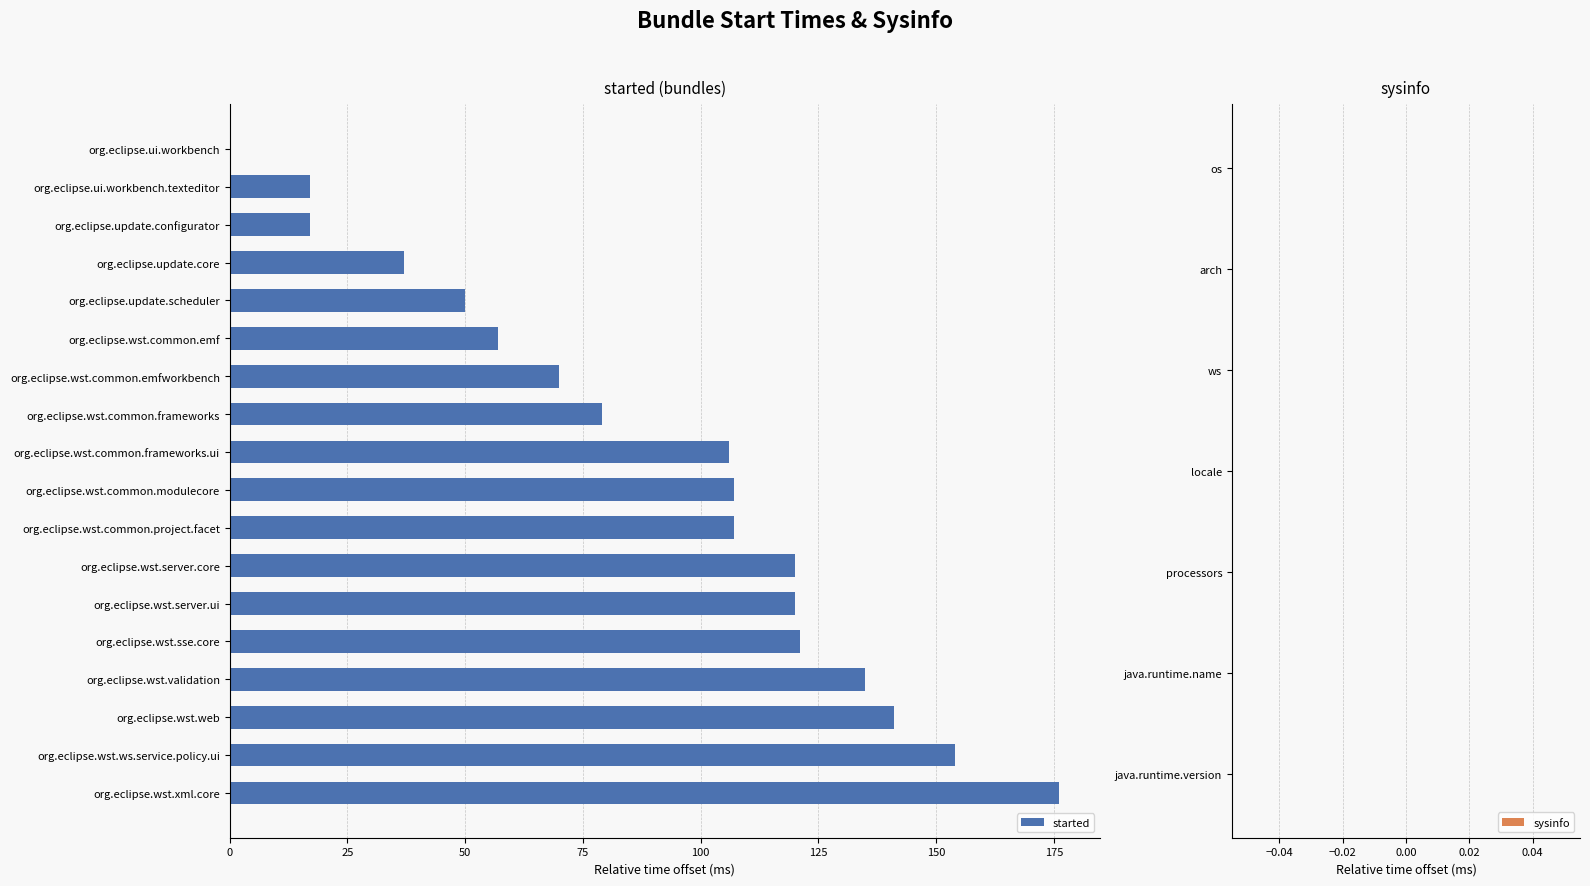

Reading bottom to top, transcribe all the data shown in this chart.

org.eclipse.wst.xml.core=176	org.eclipse.wst.ws.service.policy.ui=154	org.eclipse.wst.web=141	org.eclipse.wst.validation=135	org.eclipse.wst.sse.core=121	org.eclipse.wst.server.ui=120	org.eclipse.wst.server.core=120	org.eclipse.wst.common.project.facet=107	org.eclipse.wst.common.modulecore=107	org.eclipse.wst.common.frameworks.ui=106	org.eclipse.wst.common.frameworks=79	org.eclipse.wst.common.emfworkbench=70	org.eclipse.wst.common.emf=57	org.eclipse.update.scheduler=50	org.eclipse.update.core=37	org.eclipse.update.configurator=17	org.eclipse.ui.workbench.texteditor=17	org.eclipse.ui.workbench=0